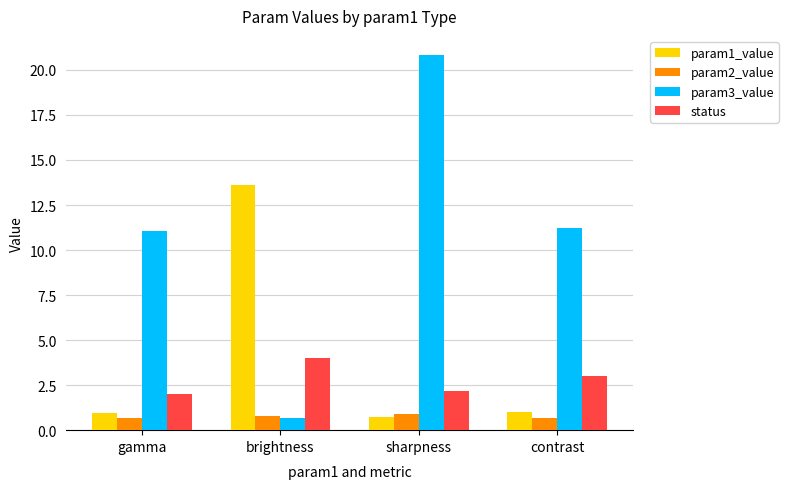

What value does the status series have at gamma?

2.0